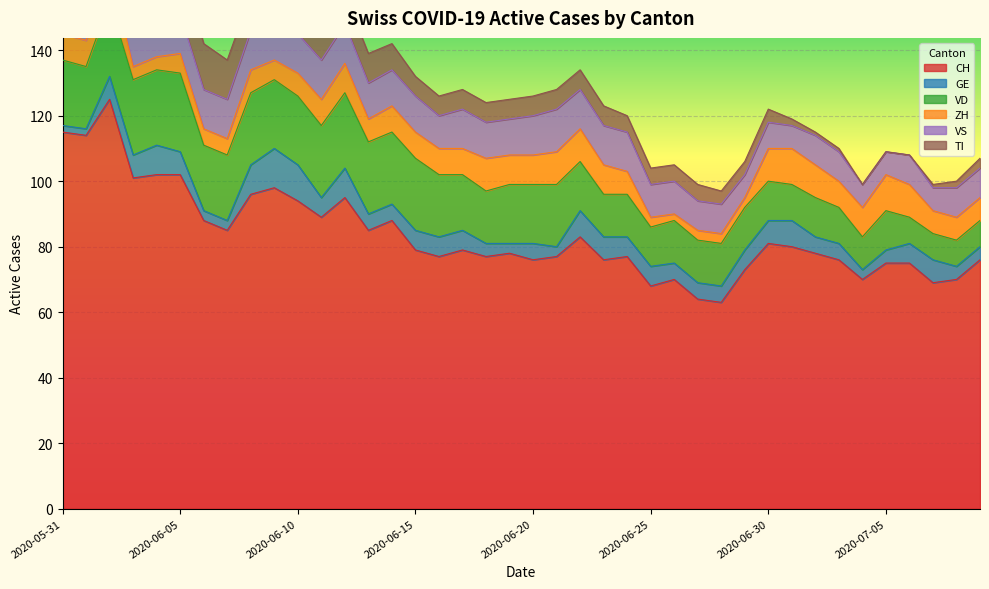

At which category does CH reach its first local valley?

2020-06-01